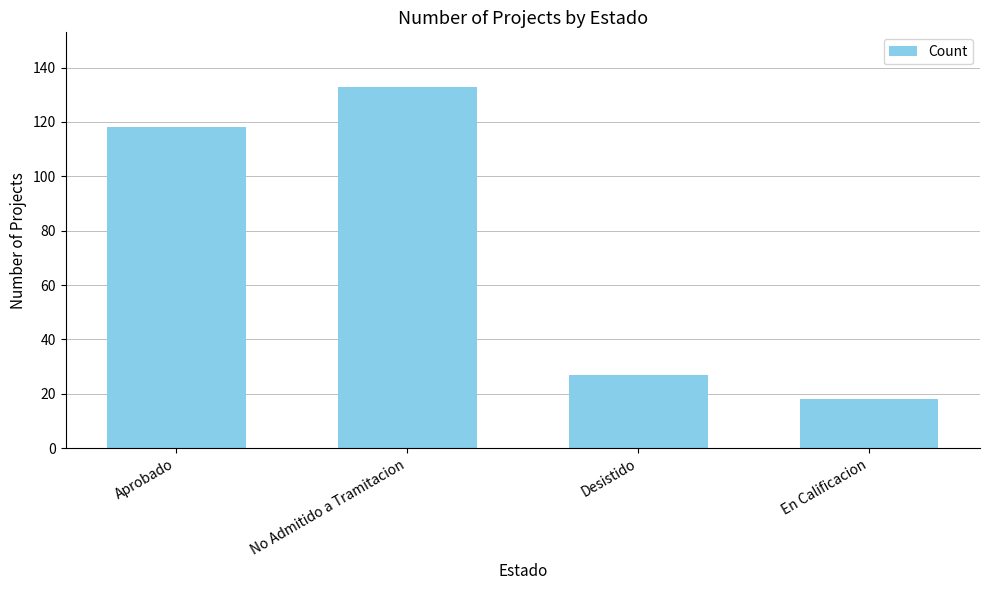

What position from the left is En Calificacion?

4